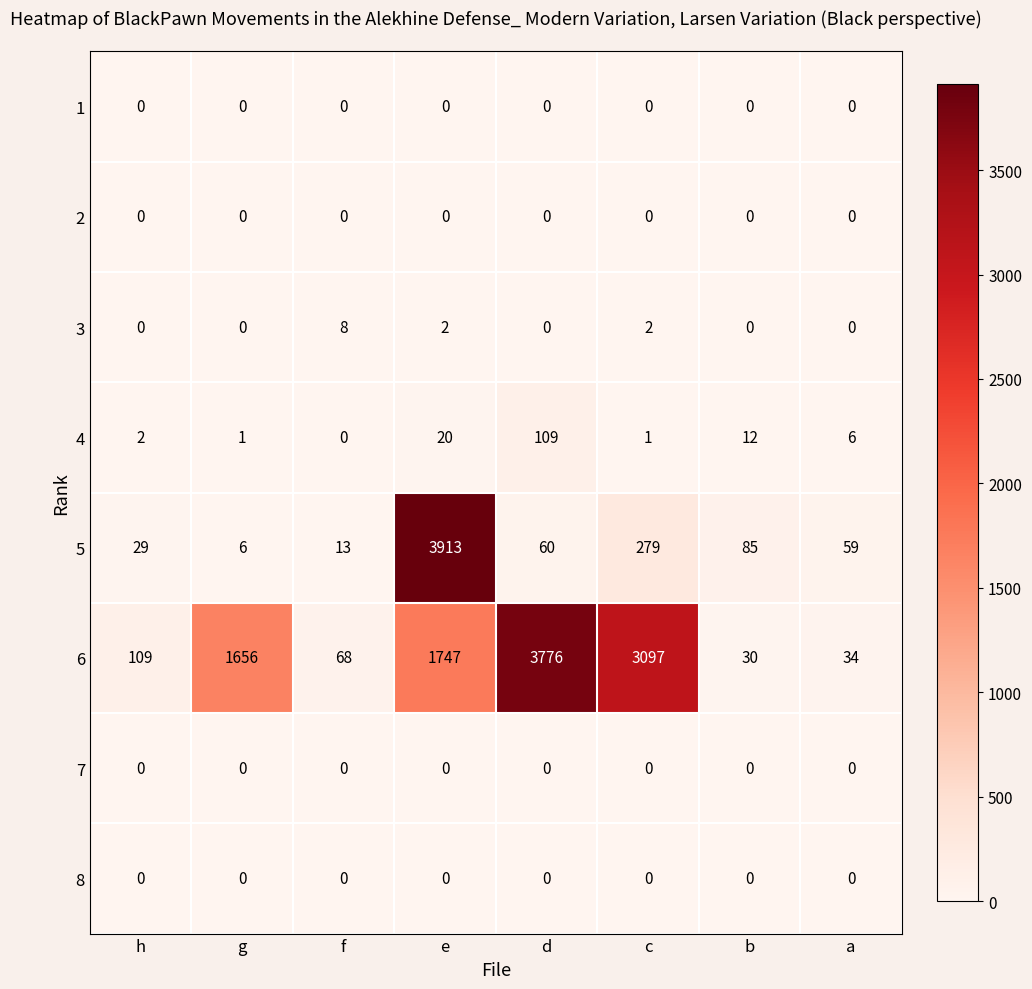

Which series has the largest total across all categories?

6